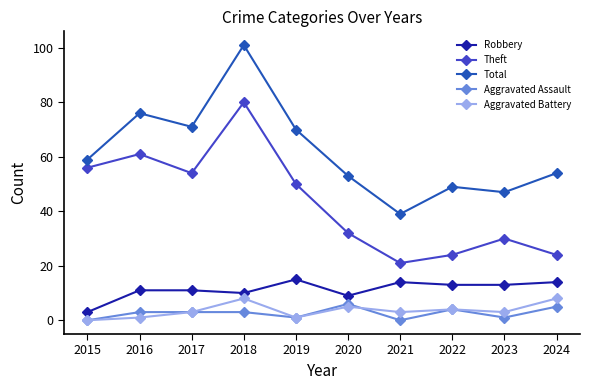

The value of Theft at 2022 is 24. True or false?

True